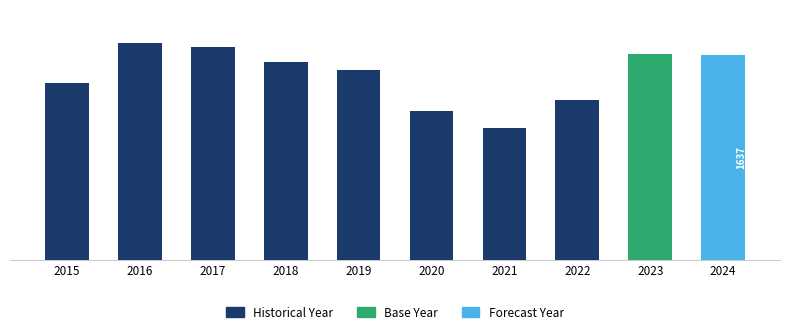

The chart shows a value of 1730 at 2016. True or false?

True